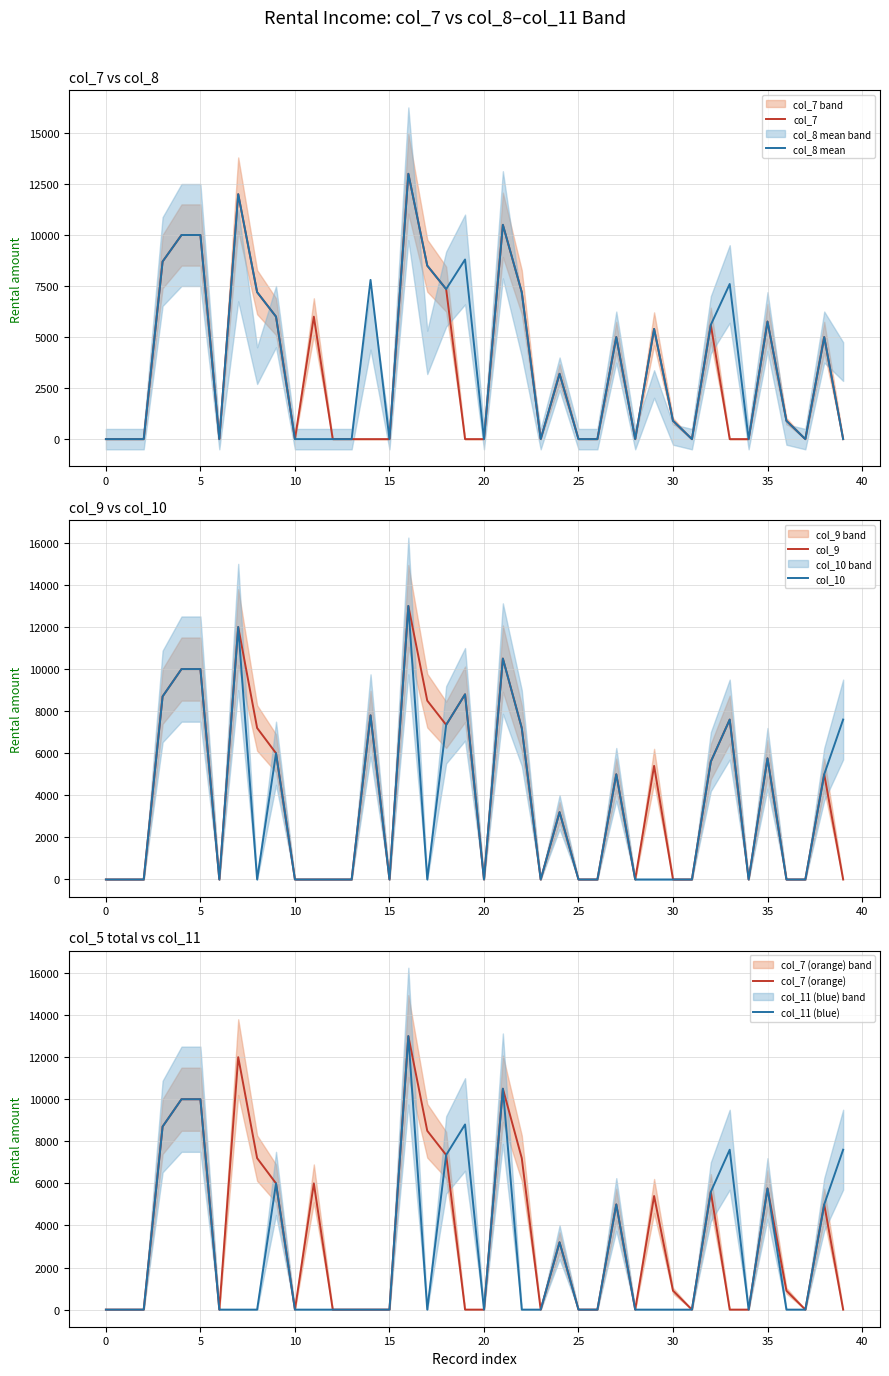

True or false: col_7 and col_7 (orange) intersect in this chart.

False